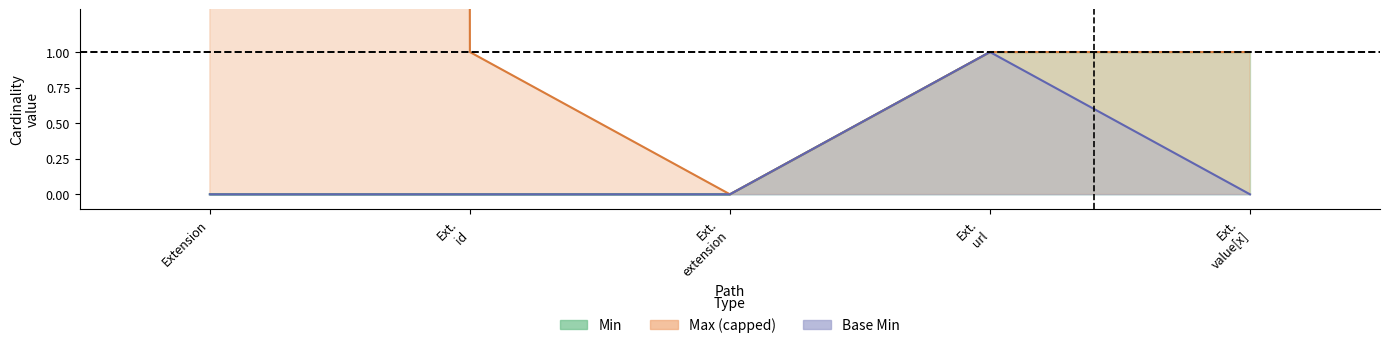

At how many categories does at least one series exceed 816?

1